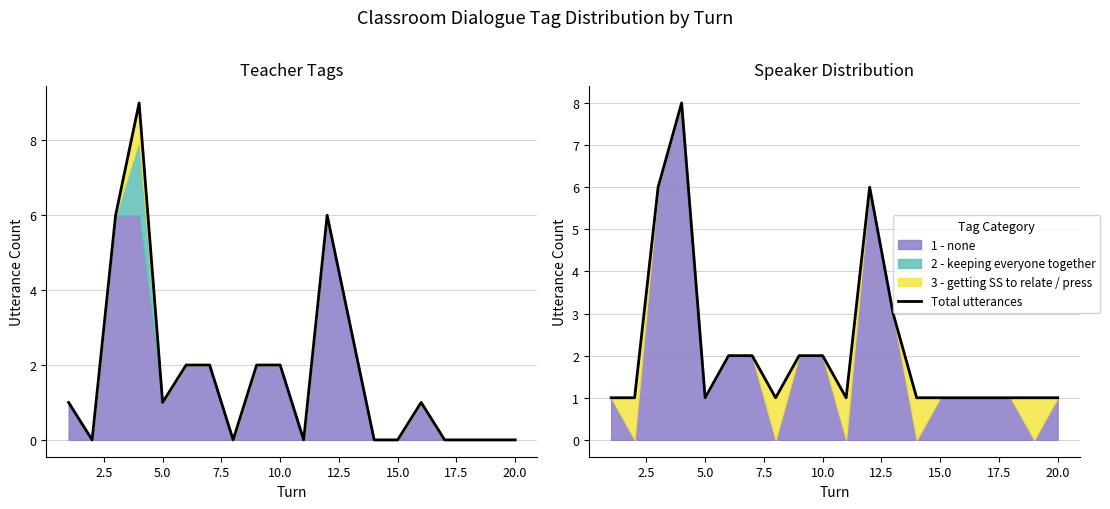

How many points are higher than both their immediate neighbors (excluding endpoints)?

2